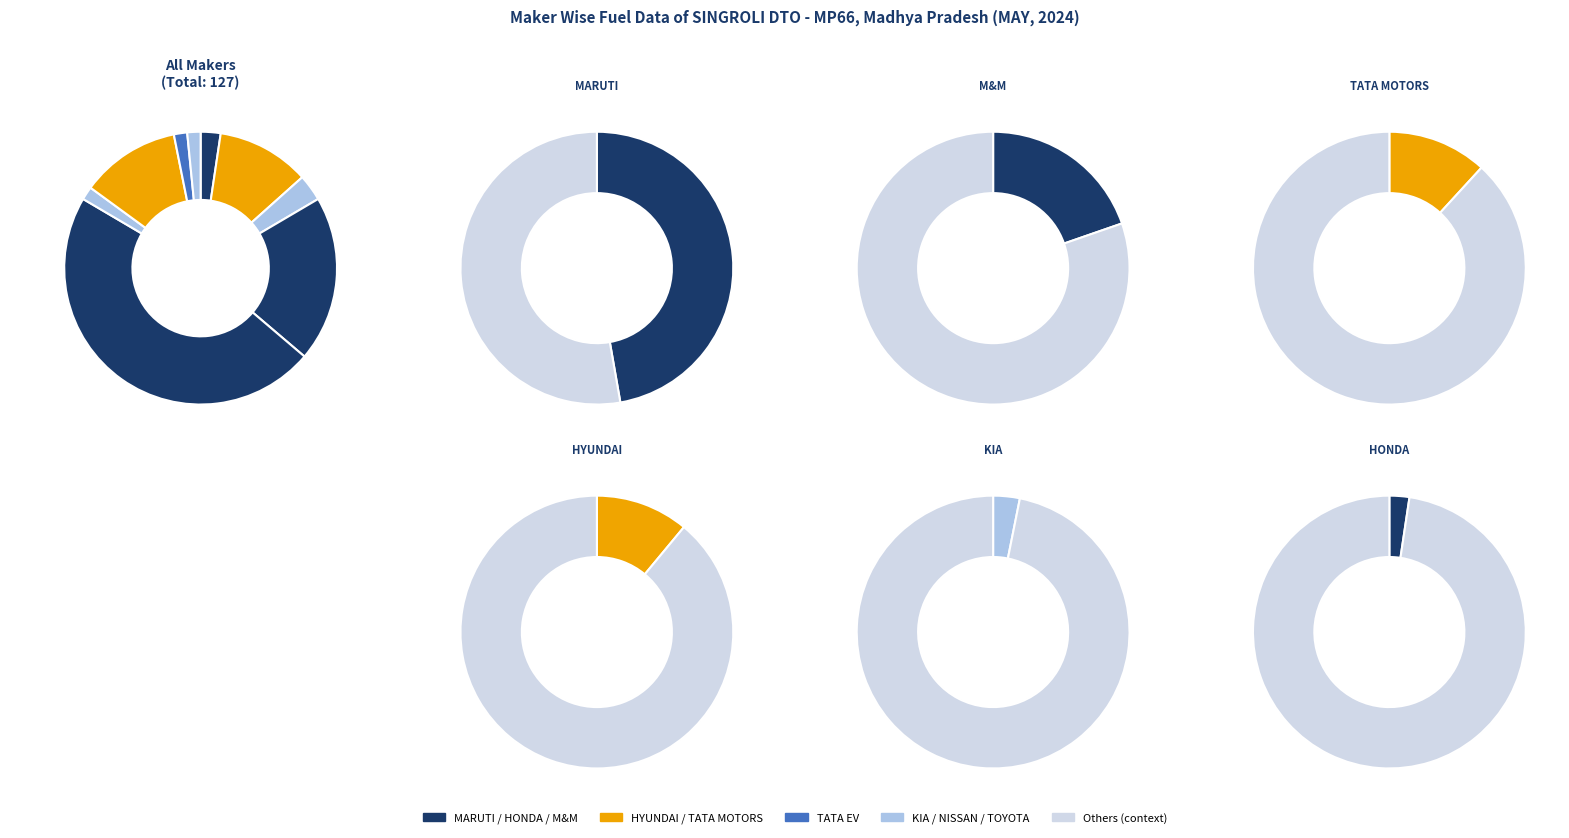

Which slice is the smallest?

NISSAN MOTOR INDIA PVT LTD